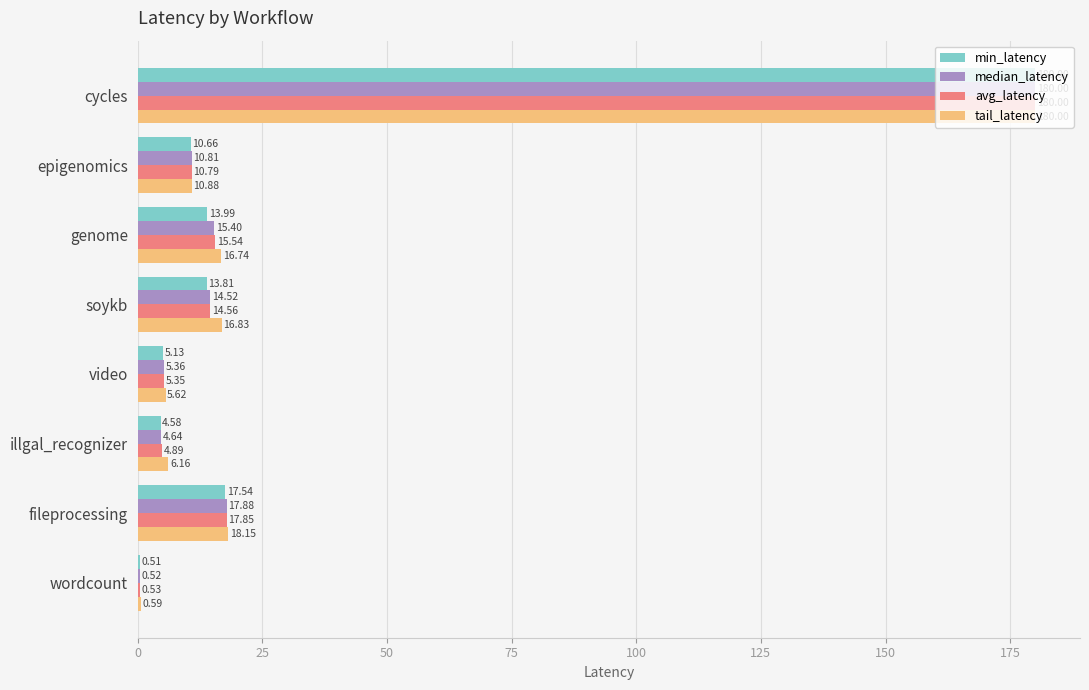

Which series has the largest total across all categories?

tail_latency